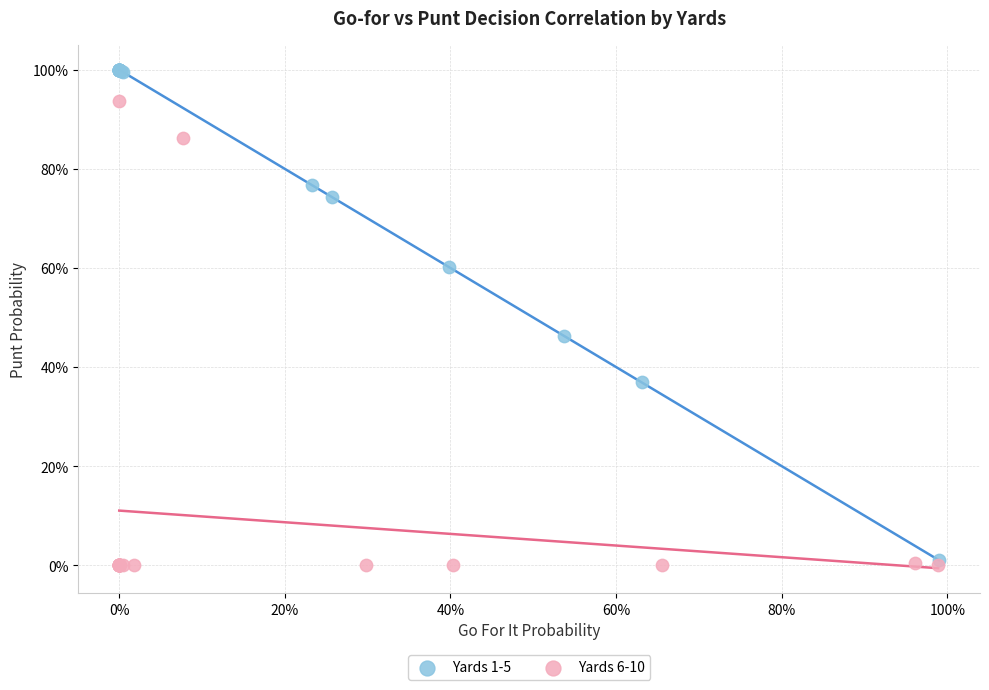

What are all the series names shown in the legend?

Yards 1-5, Yards 6-10